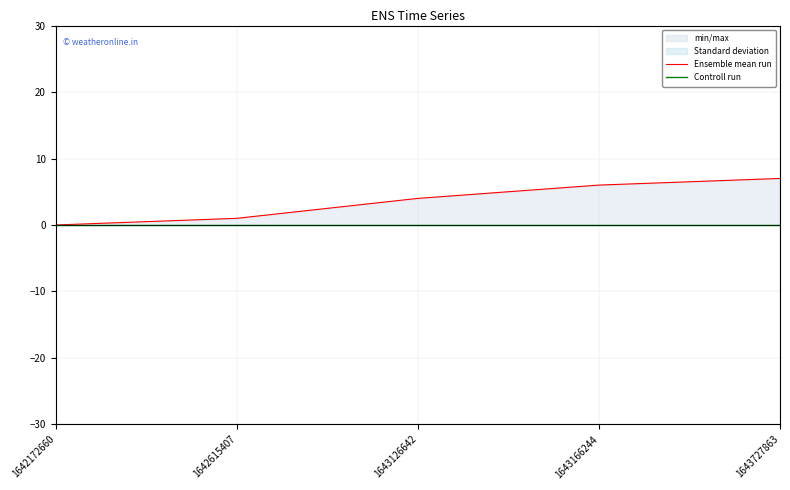

True or false: Ensemble mean run has more than 0 interior local peaks.

False